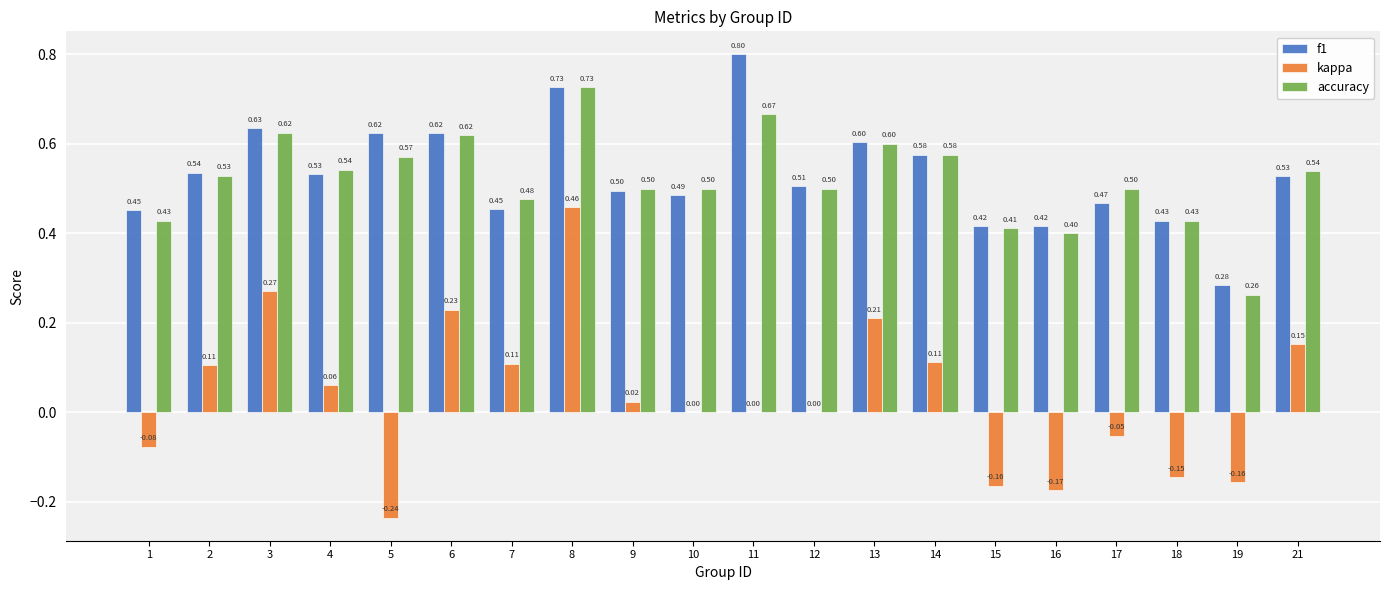

What is the total value across all series at 10?

1.0